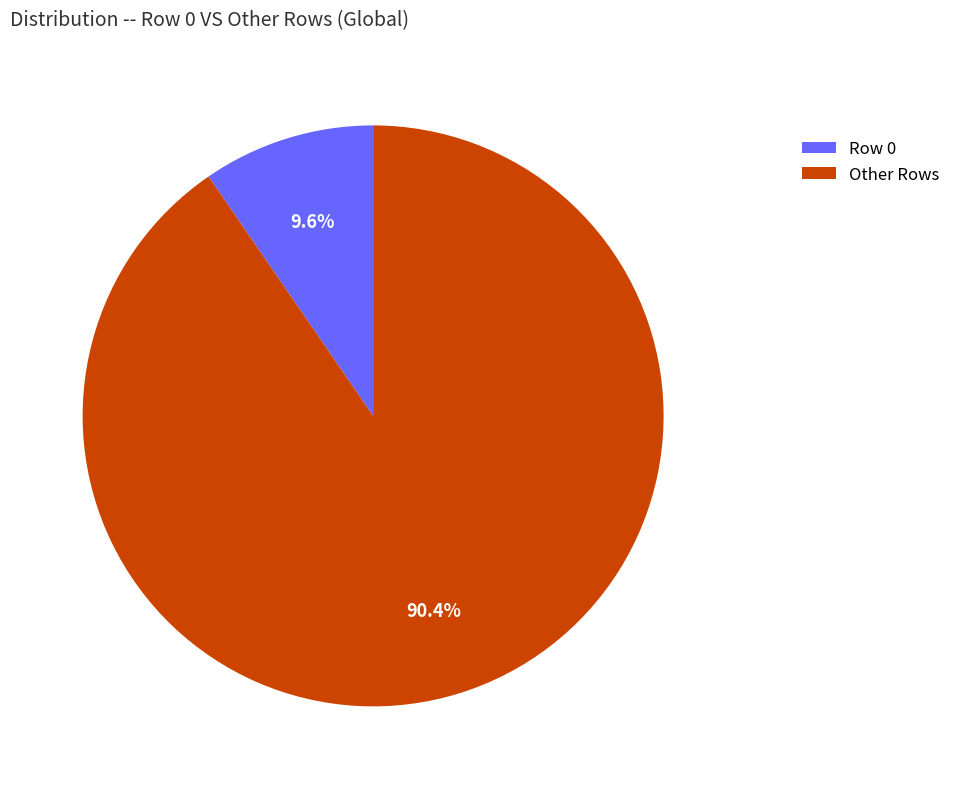

What percentage is NOT represented by Row 0?

90.4%